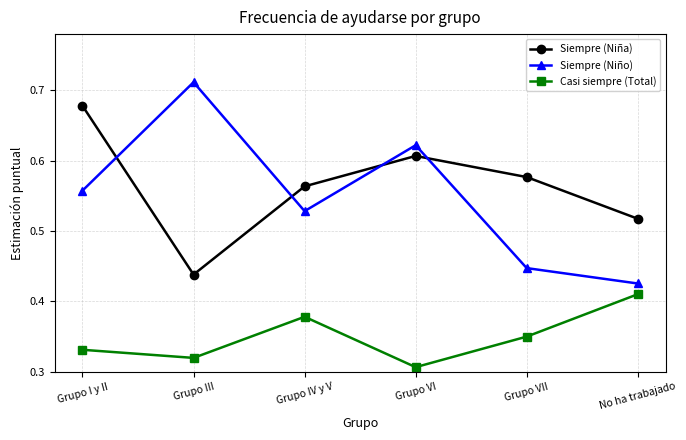

Where is Siempre (Niño) nearest to the value 0?

No ha trabajado